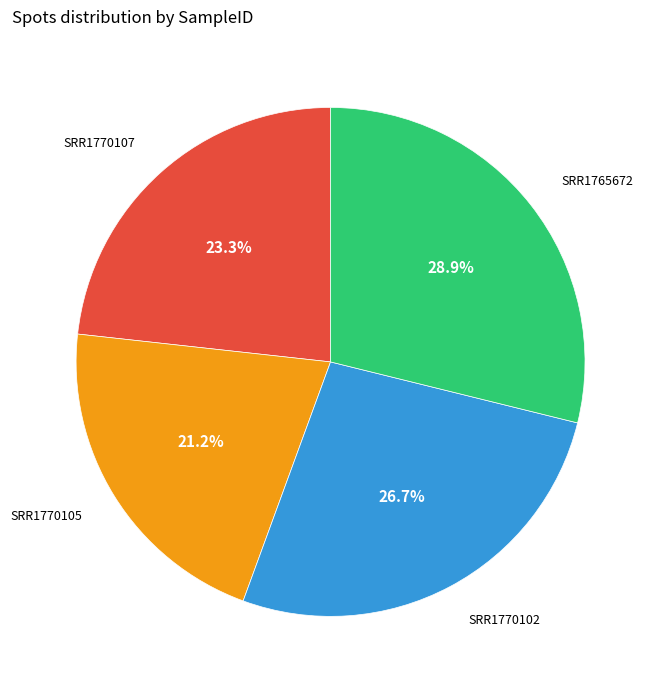

What is the smallest slice in the pie chart?

SRR1770105